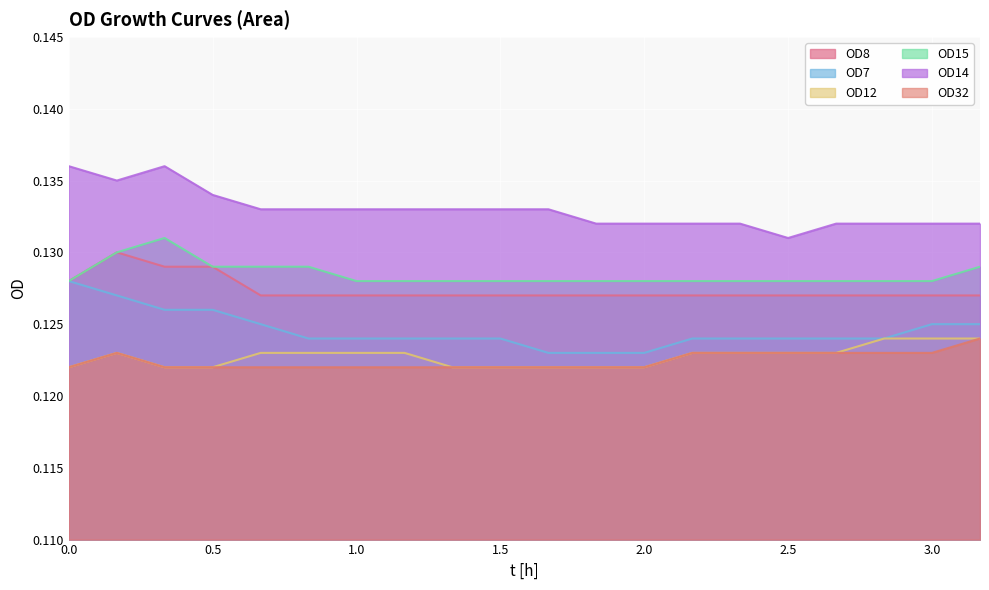

True or false: OD7 and OD32 cross at least once.

False